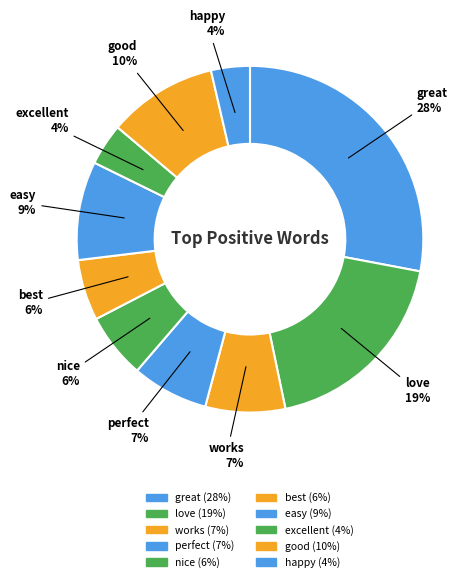

Rank the categories by value from lowest to highest.

happy, excellent, best, nice, perfect, works, easy, good, love, great